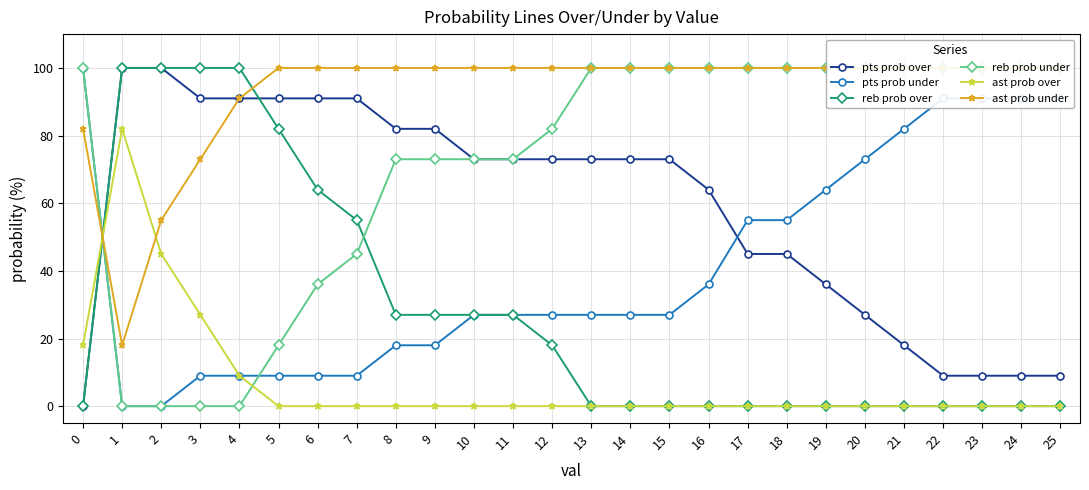

What is the average value of the ast prob under series?

93